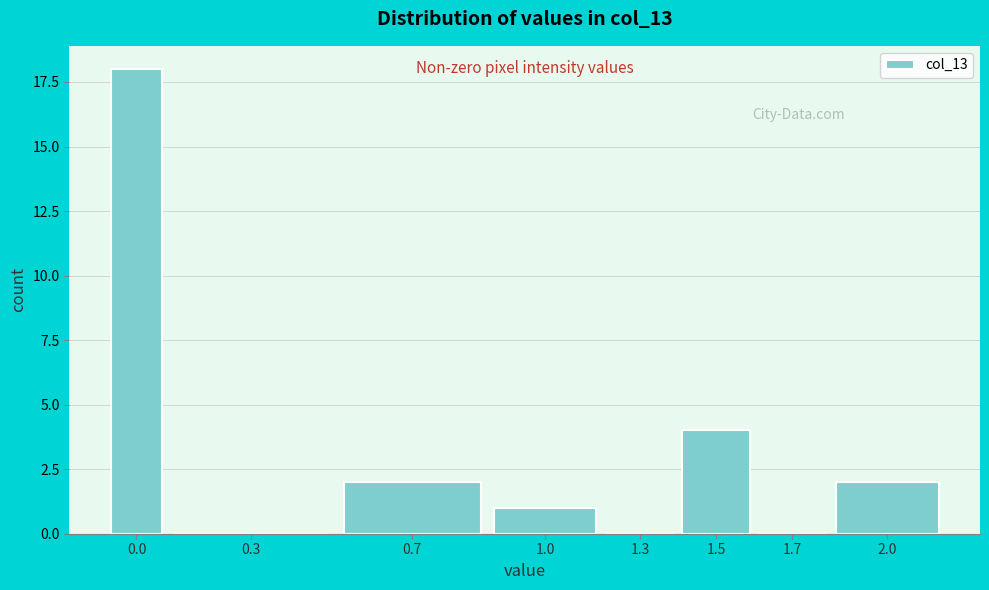

Reading left to right, transcribe all the data shown in this chart.

0.0=18	0.3=0	0.7=2	1.0=1	1.3=0	1.5=4	1.7=0	2.0=2